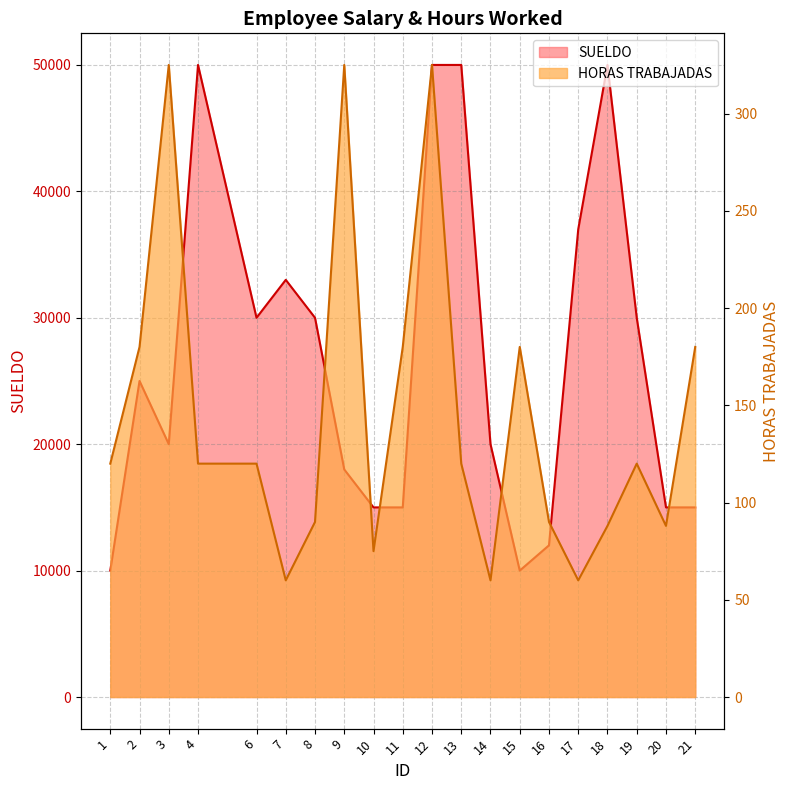

What is the average value of the SUELDO series?

26750